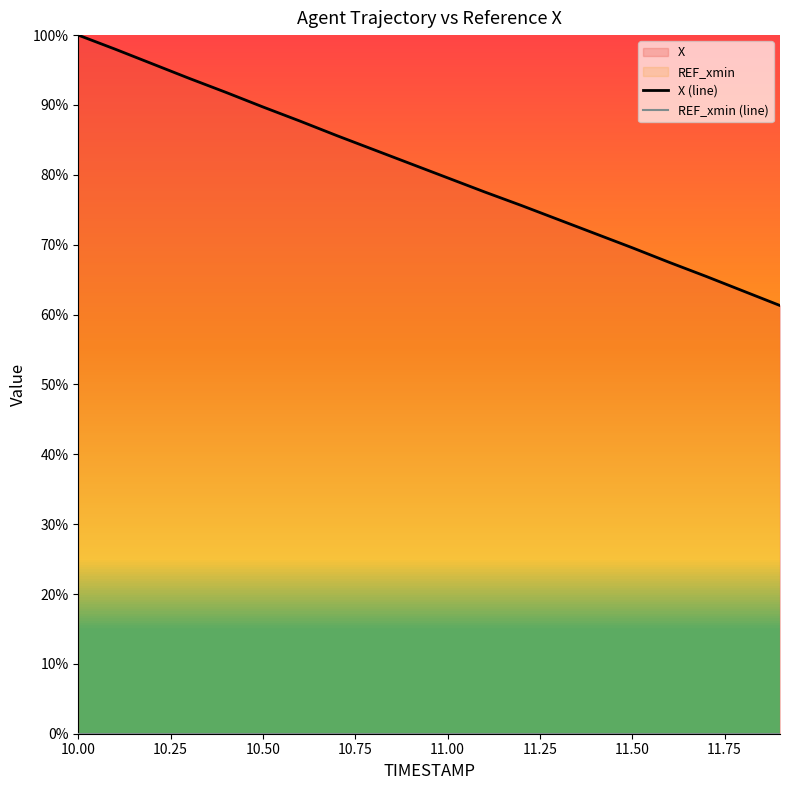

How many data points in X (line) are less than 81?

10